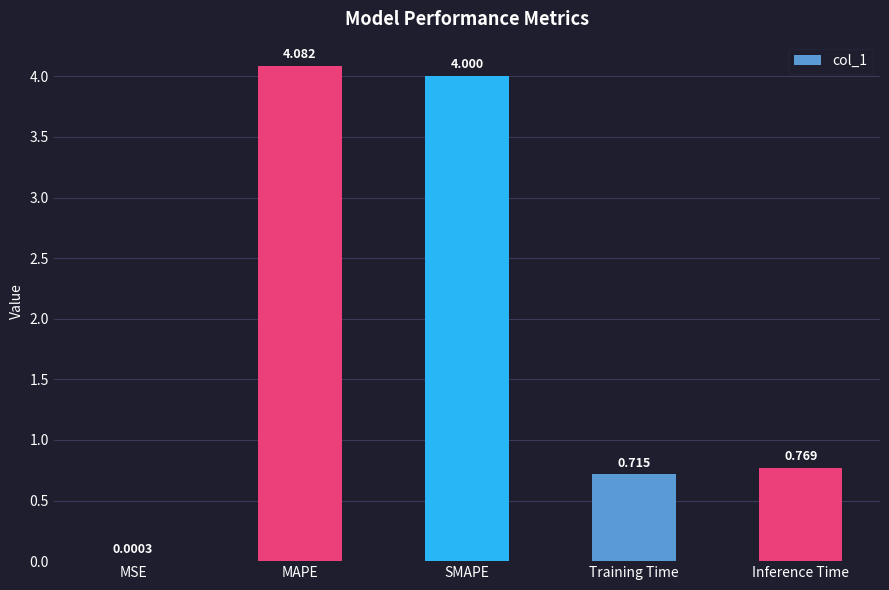

Between MAPE and Training Time, which is larger?

MAPE